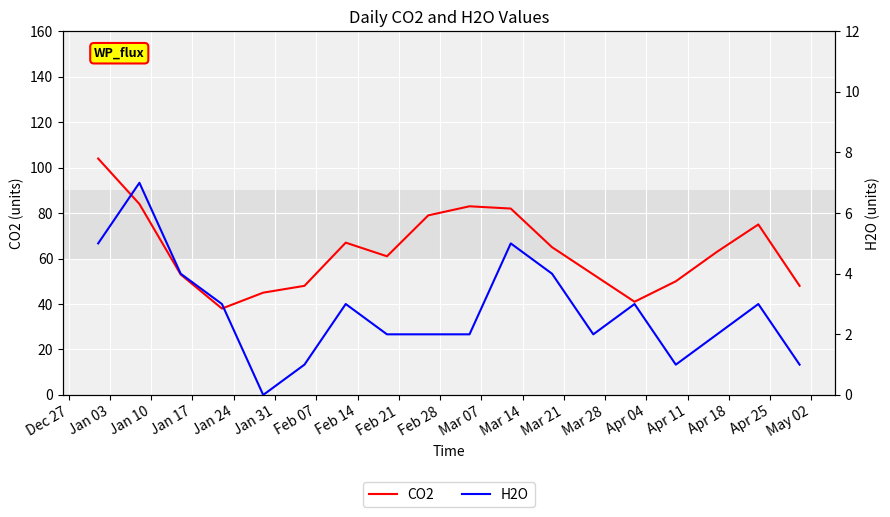

How many lines are shown in the chart?

2